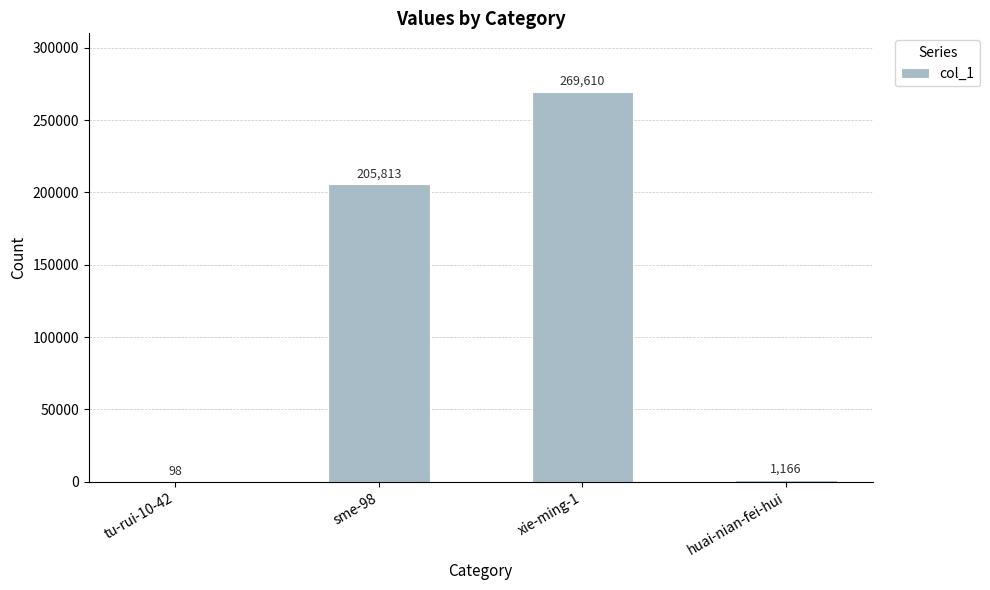

Are the bars grouped side by side (vs. stacked)?

No